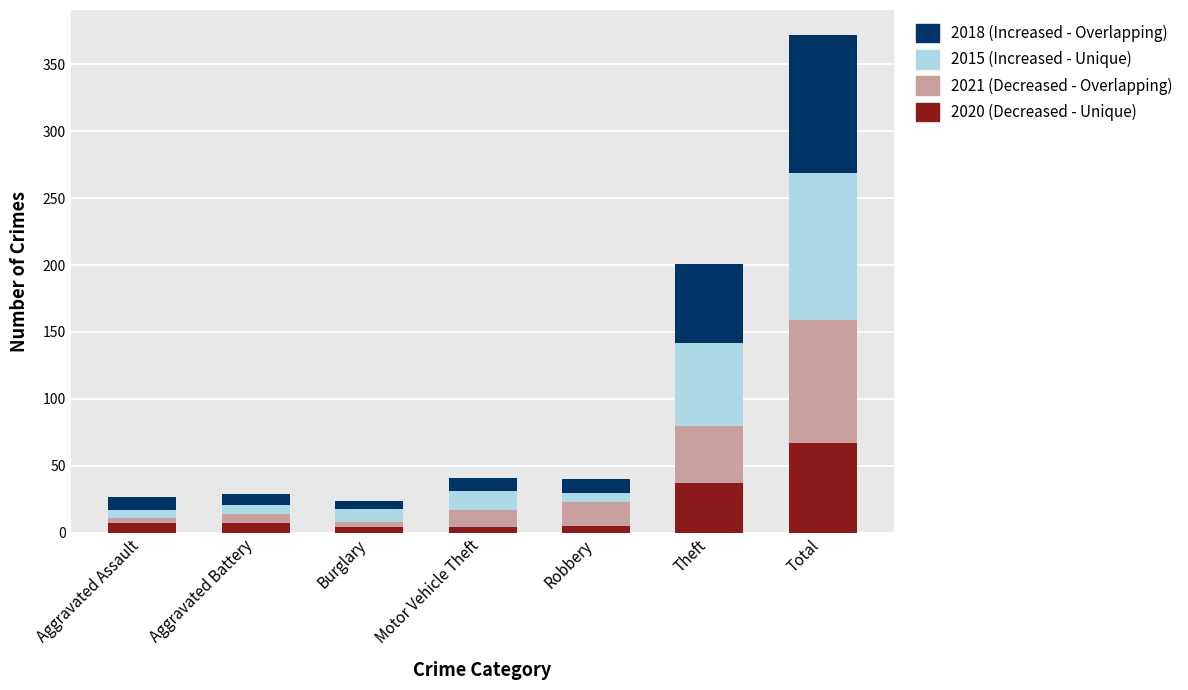

At which category is the sum across all series the highest?

Total